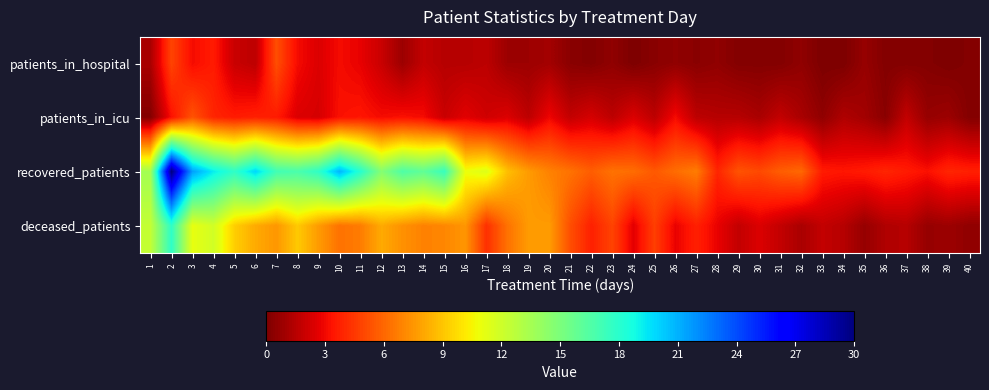

What is the spread (max minus min) of values at 33?

3.6